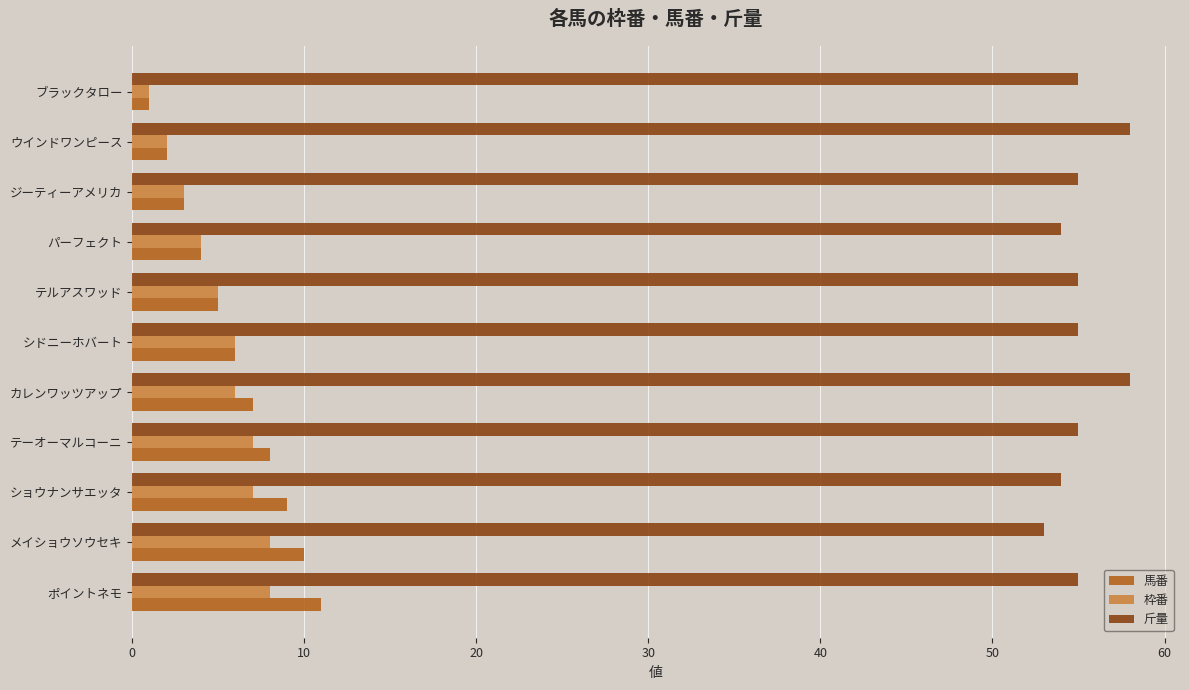

Which series has the largest total across all categories?

斤量